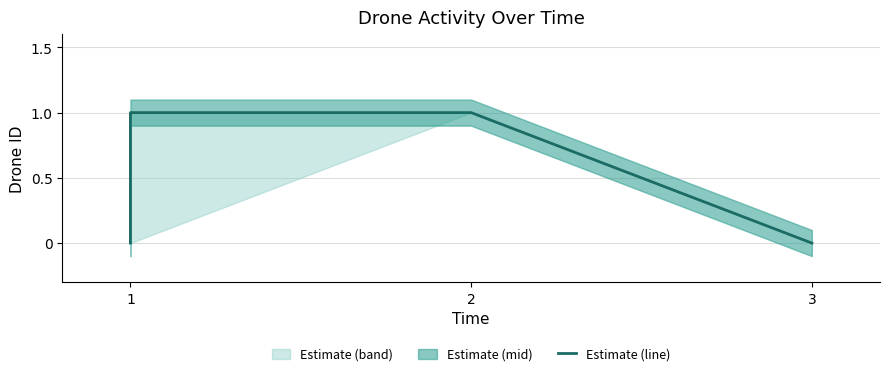

At which category does the chart reach its peak across all series?

1